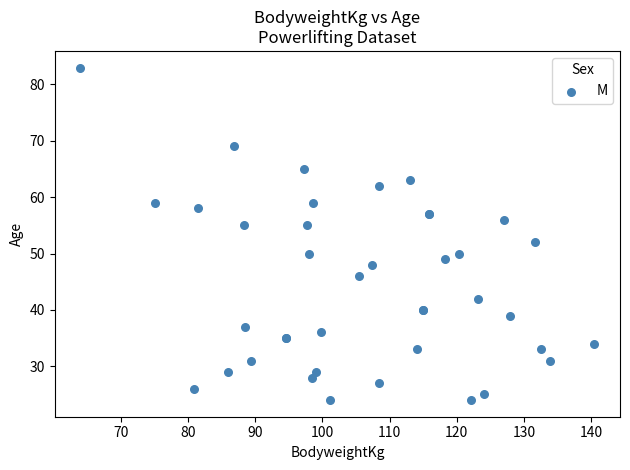

What Y value in the scatter plot is closest to 53?

52